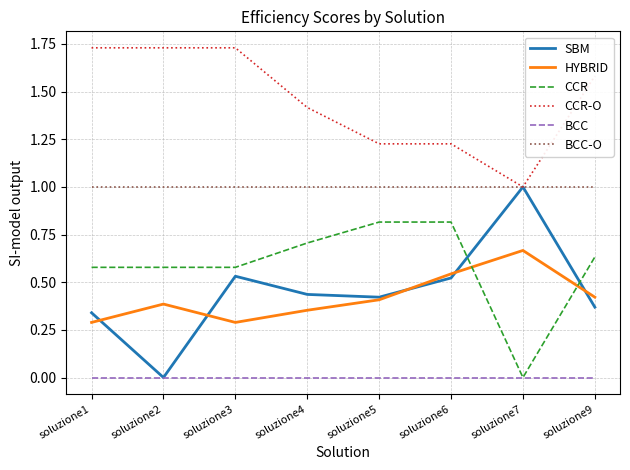

Which series ends up on top after the final intersection of SBM and CCR?

CCR